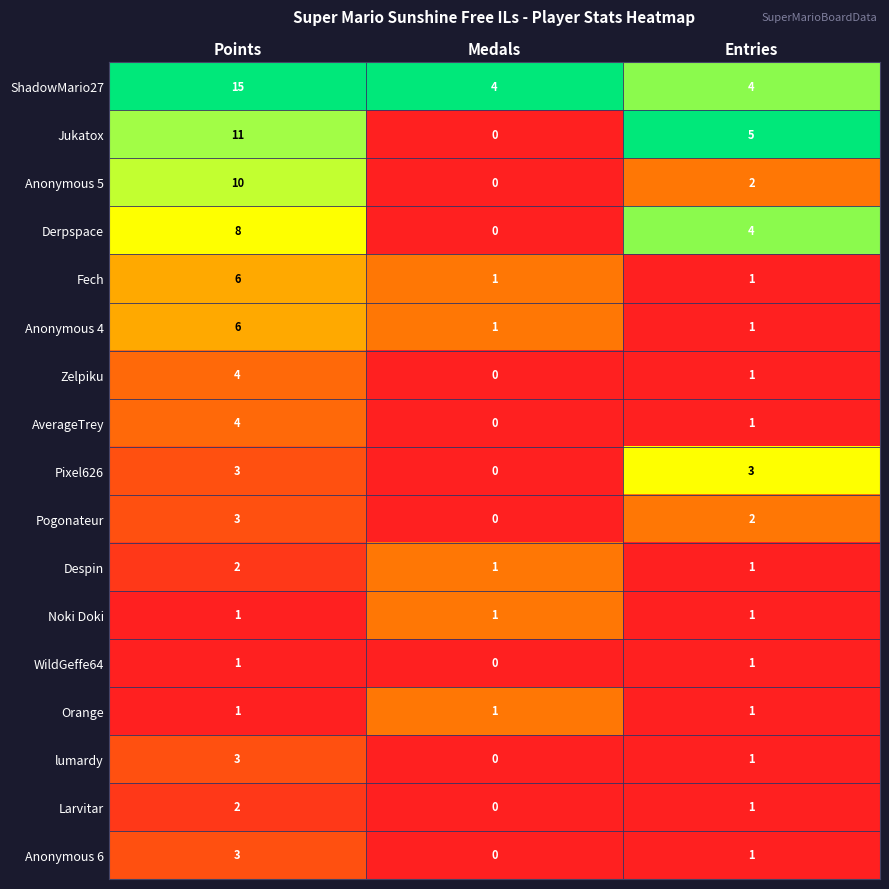

What is the difference between the maximum and minimum values in the Fech series?

5